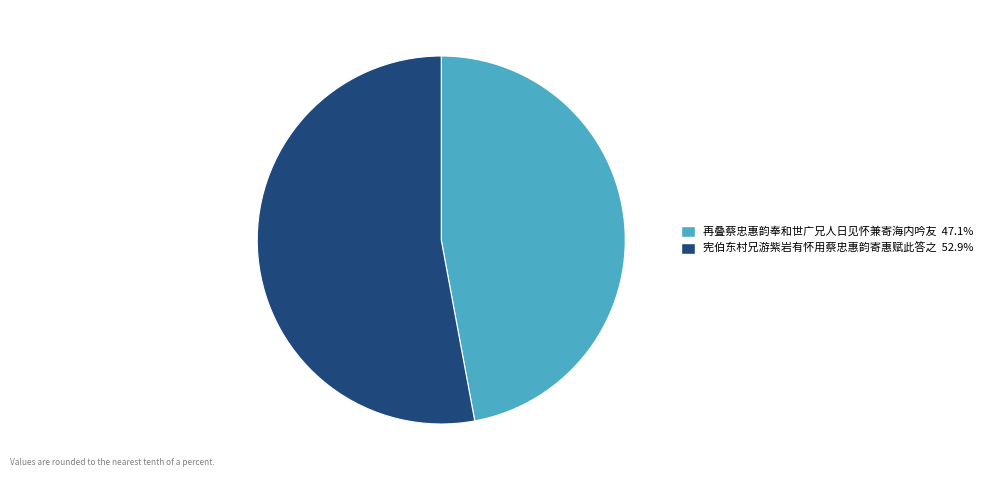

Is it true that 宪伯东村兄游紫岩有怀用蔡忠惠韵寄惠赋此答之 is 53% of the pie?

True